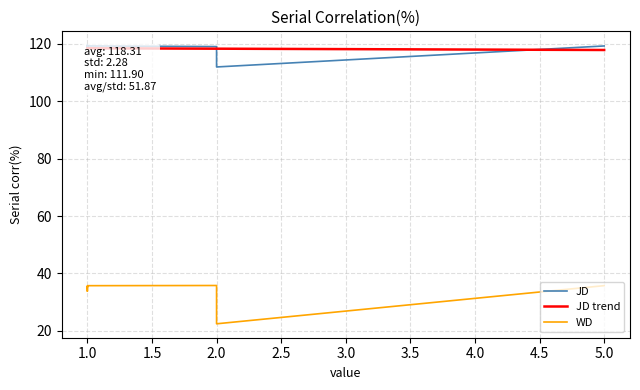

Rank the series by their maximum value, from highest to lowest.

JD, WD